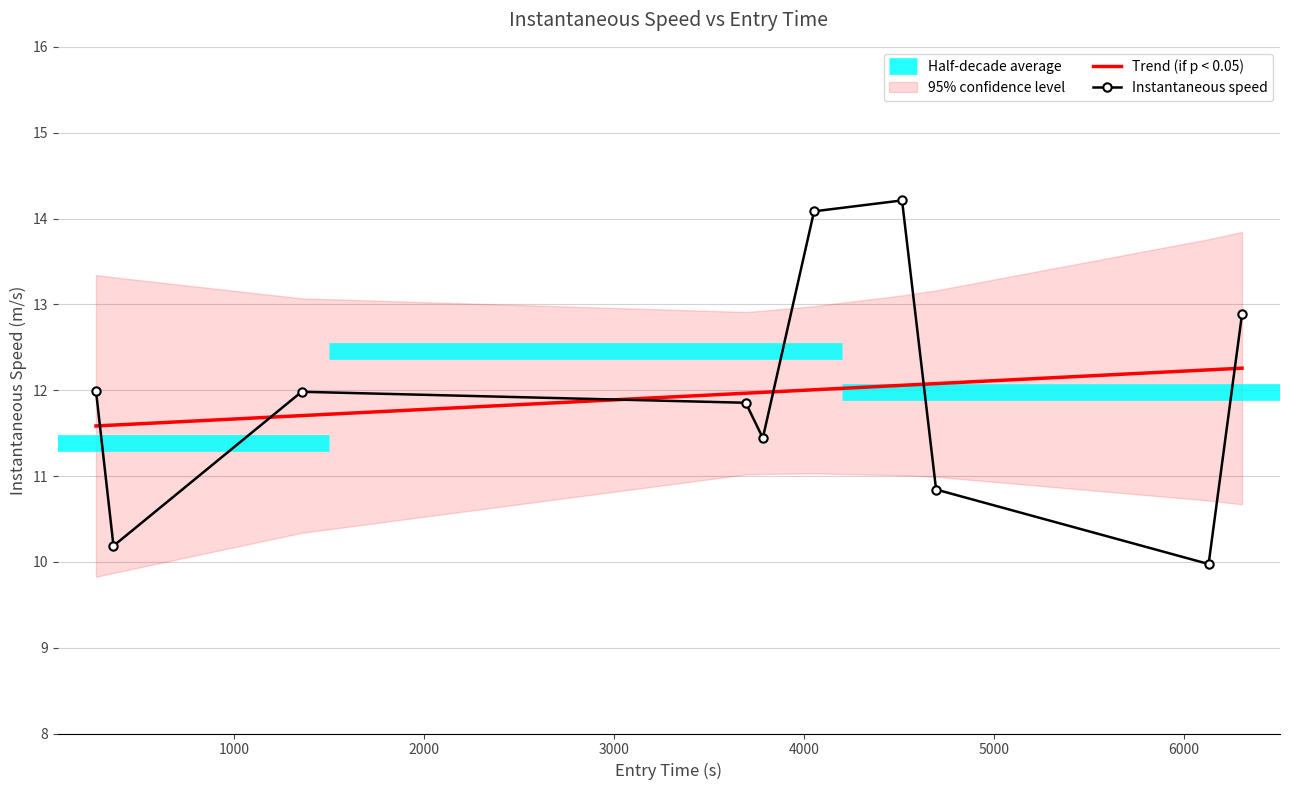

The value at 2000 is 12.0. True or false?

True